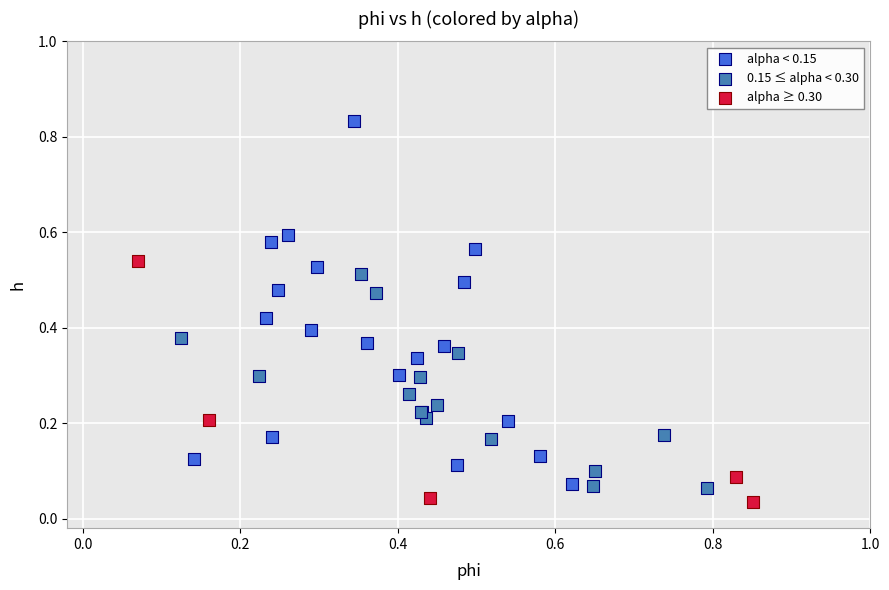

Which series reaches the maximum Y coordinate?

alpha < 0.15